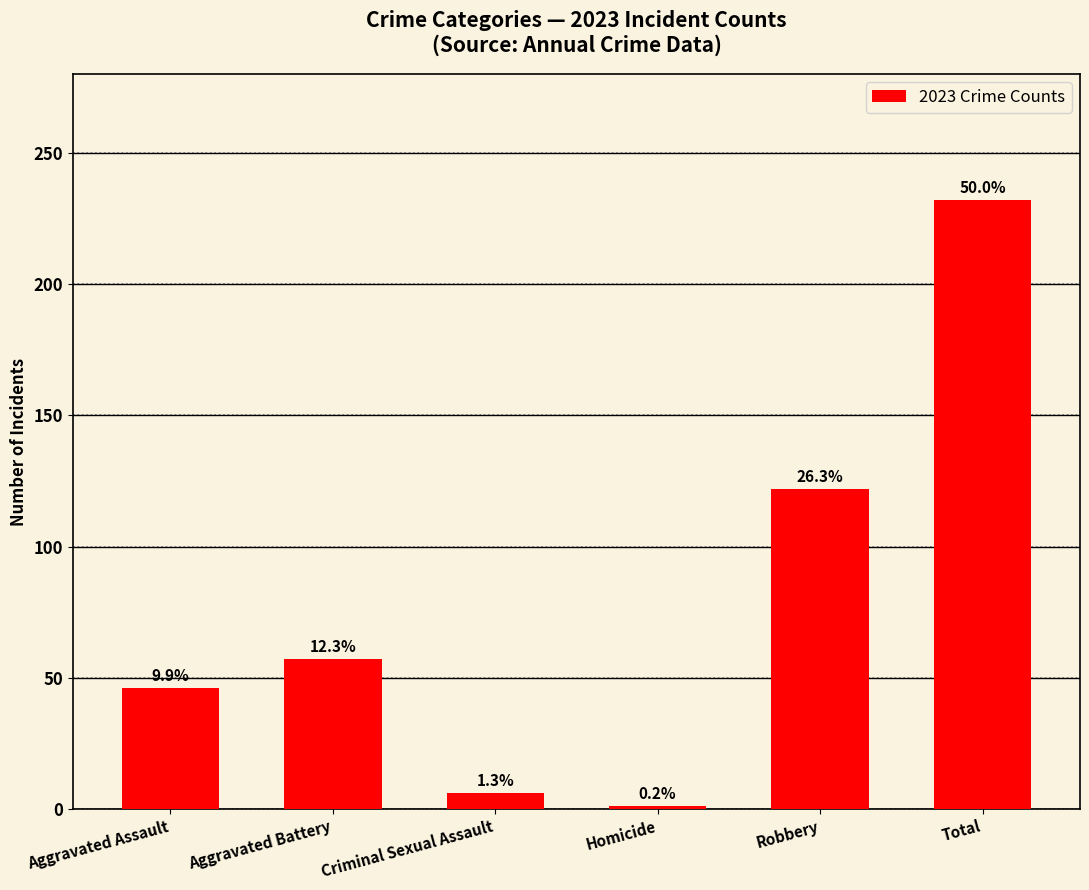

How many bars are there in total?

6